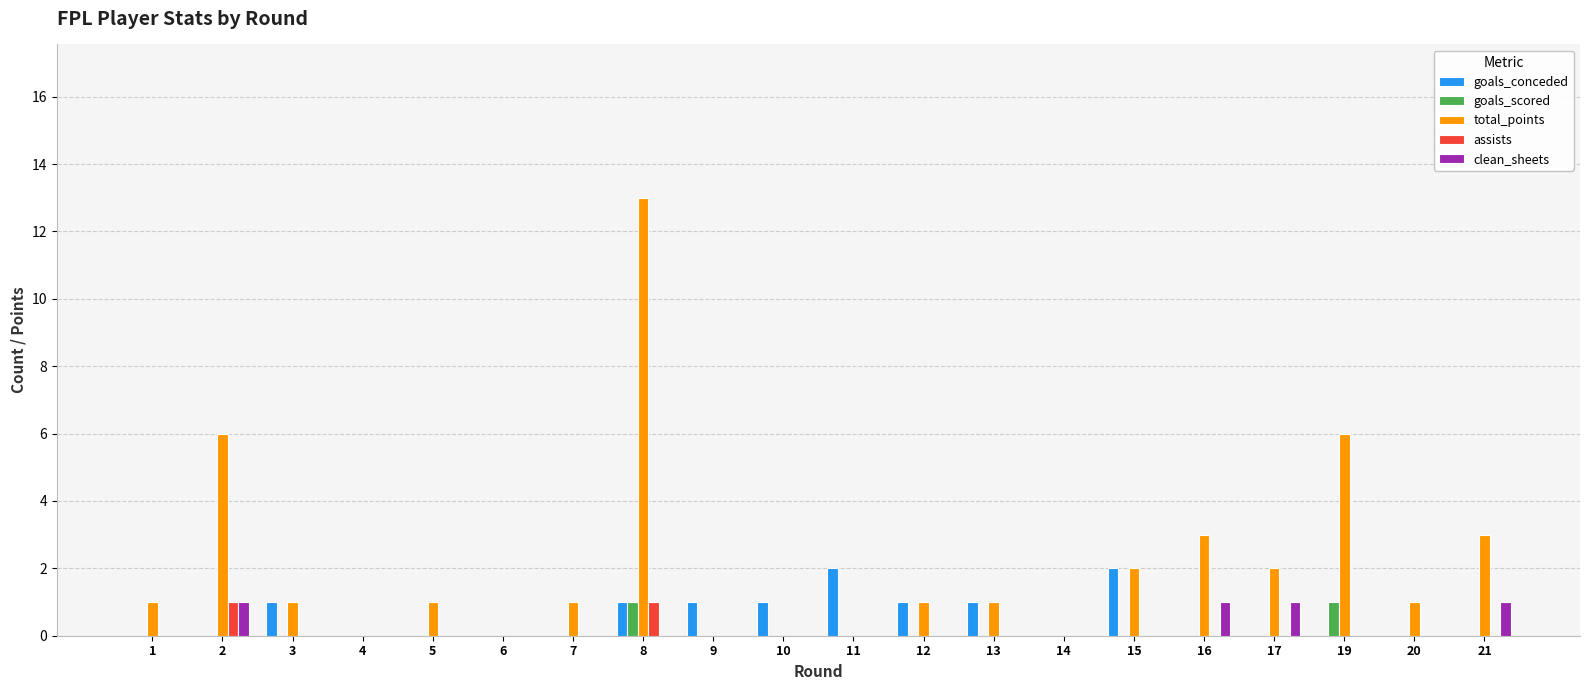

Which label corresponds to the largest value in the chart?

8